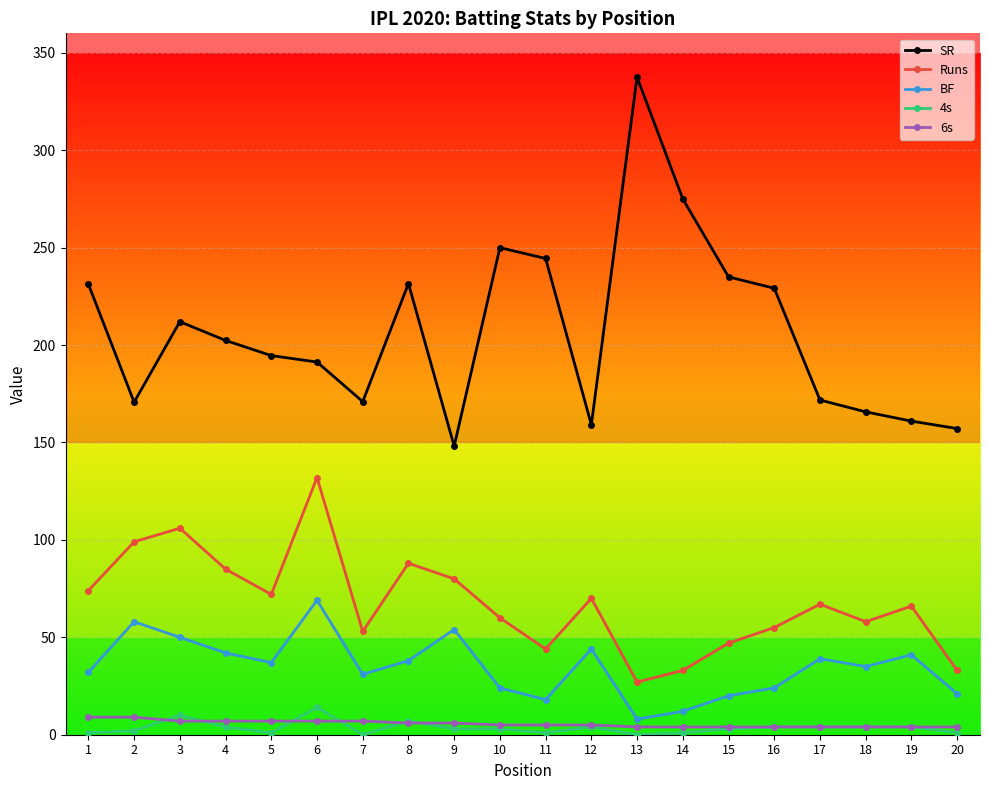

Rank the series by their maximum value, from highest to lowest.

SR, Runs, BF, 4s, 6s